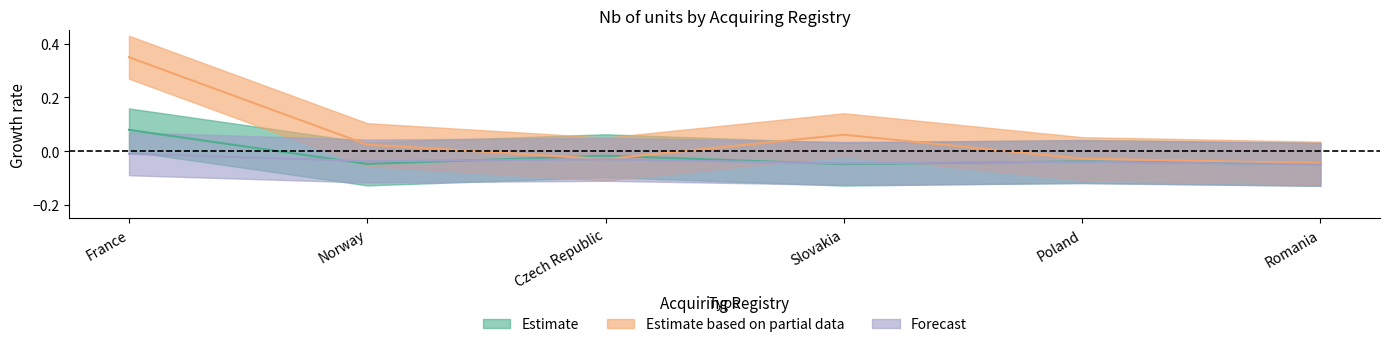

Which category has the highest value in the Estimate series?

France